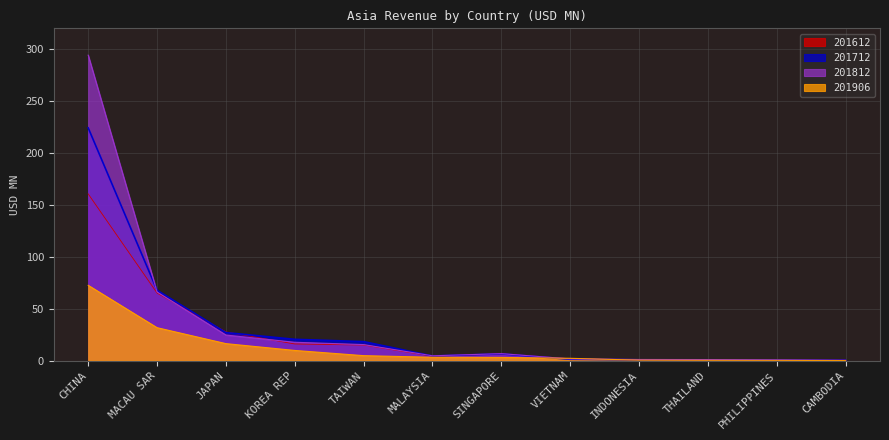

Count the number of categories in the chart.

12